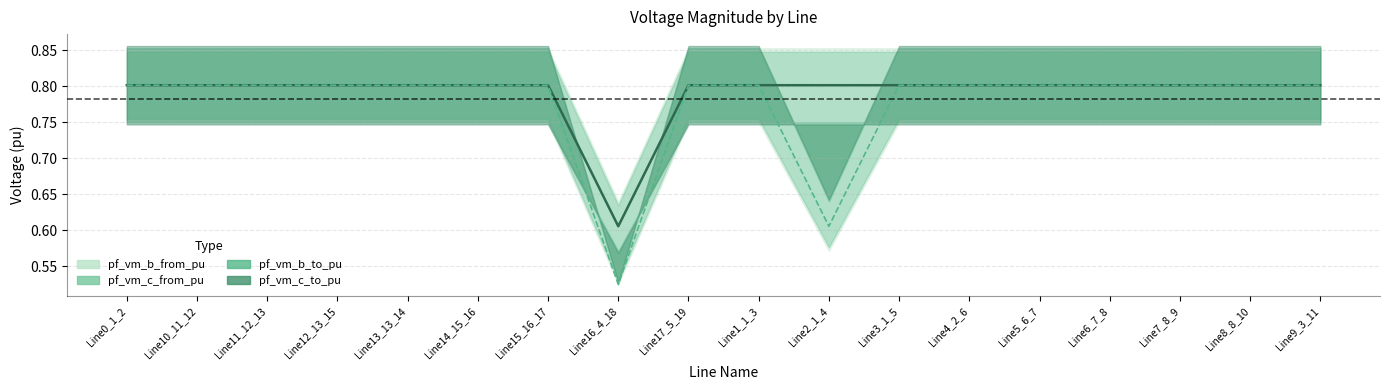

Between Line3_1_5 and Line6_7_8, which is larger?

Line6_7_8